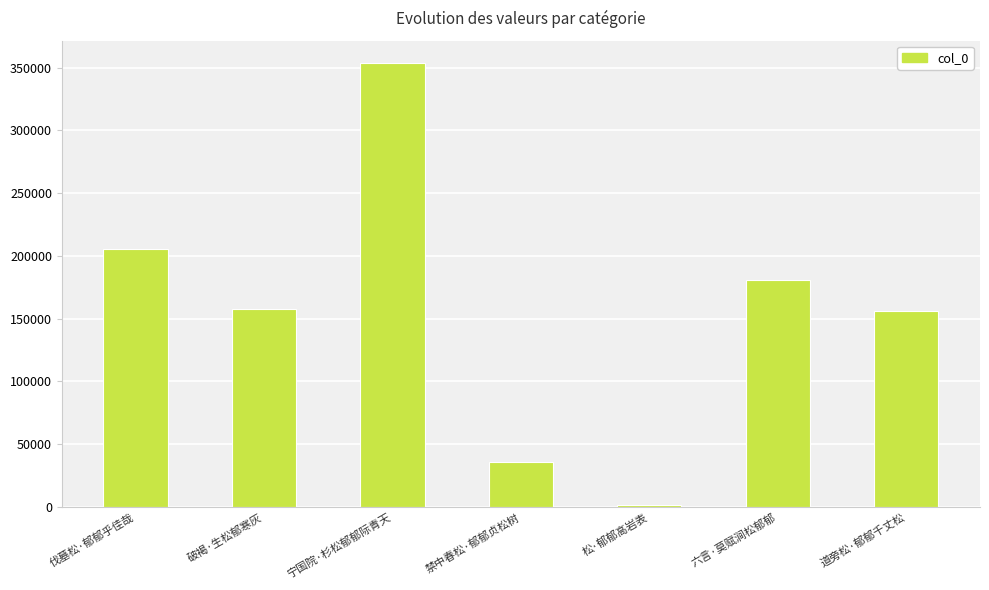

True or false: the data shows 262260 at 六言·莫赋涧松郁郁.

False